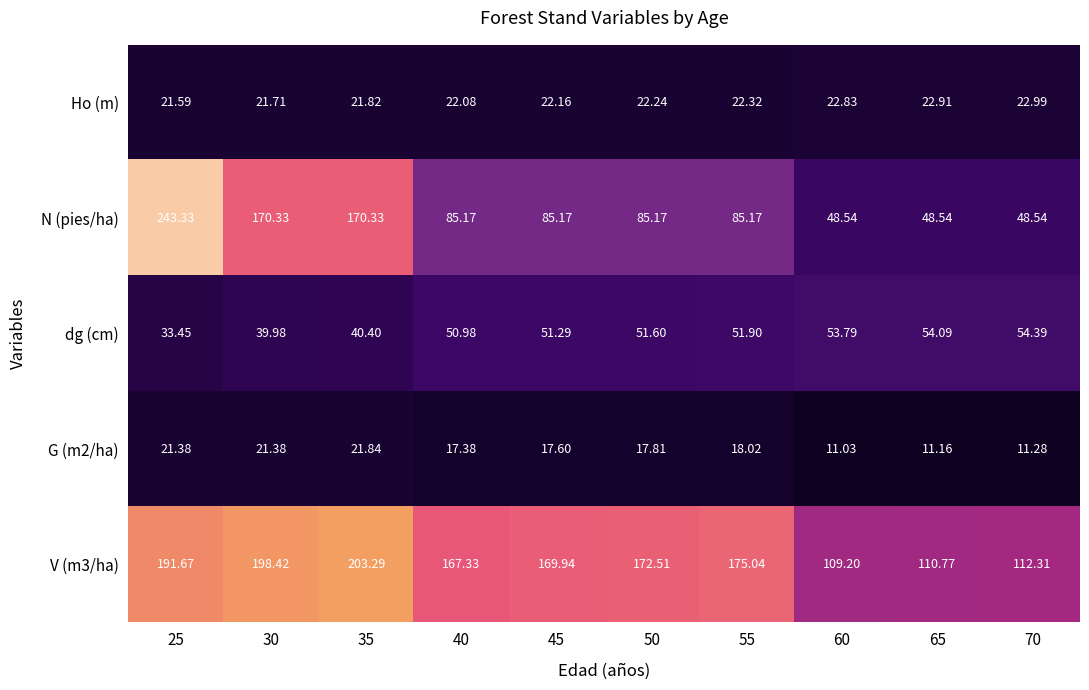

Which series has the largest range (max minus min)?

N (pies/ha)